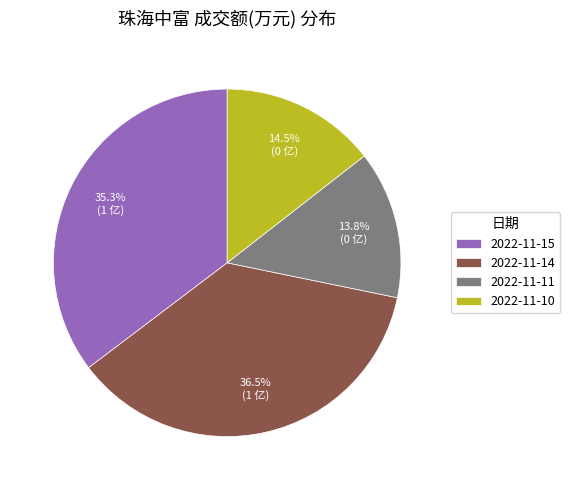

Is 2022-11-15 the majority of the pie?

No